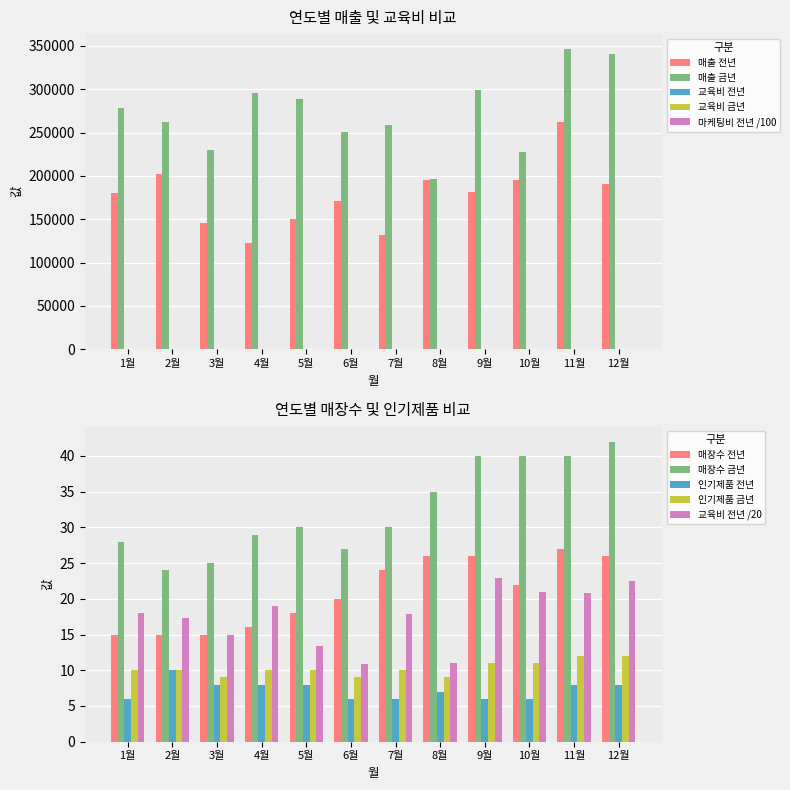

What is the label of the 3rd bar from the left?

3월